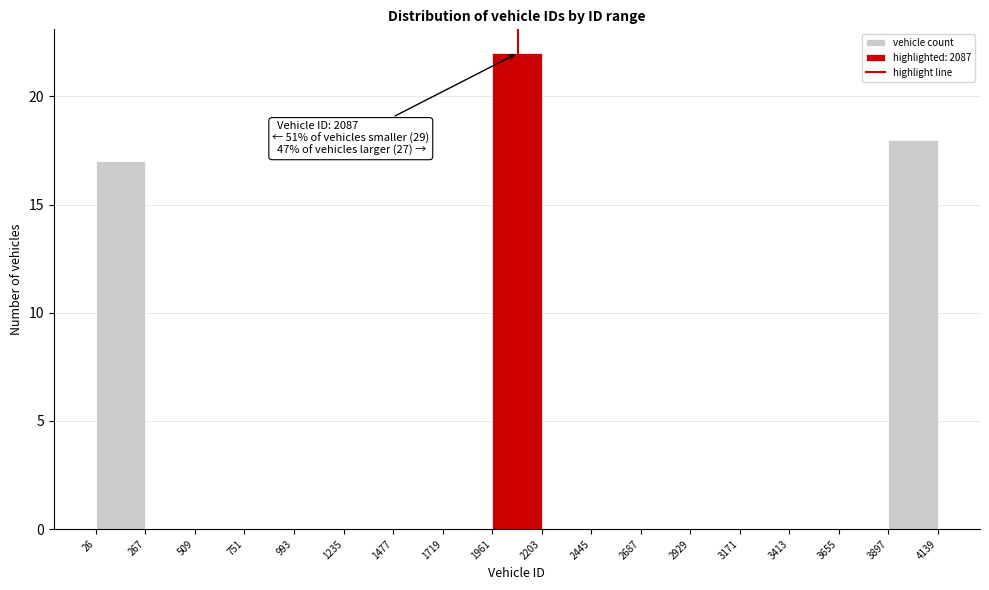

Over which range of the x-axis is the bar tallest?

1961 to 2203